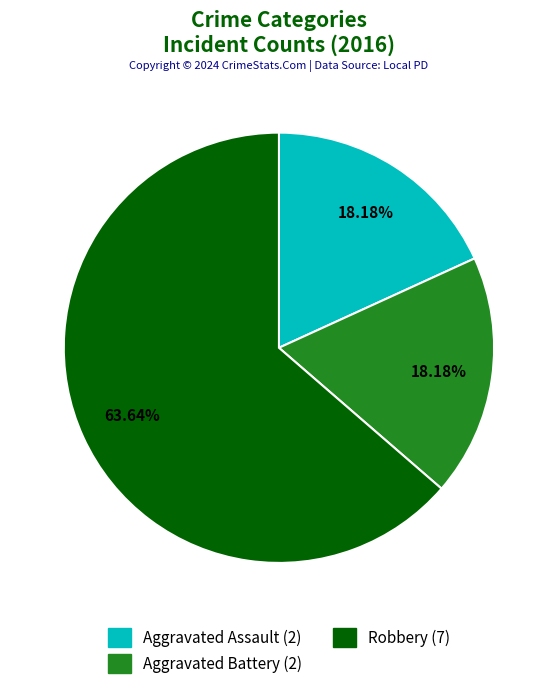

What is the ratio of the value at Aggravated Assault to the value at Aggravated Battery?

1.0